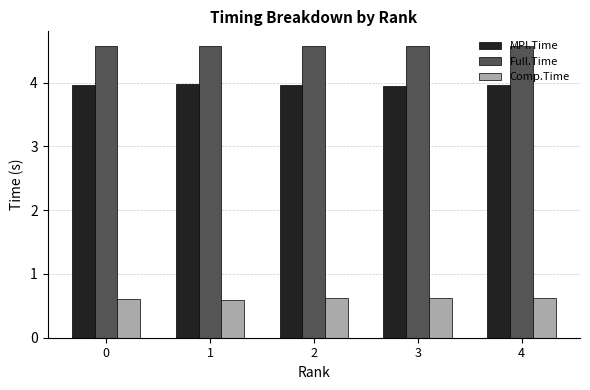

What is the difference between the highest and lowest values at 0?

4.0